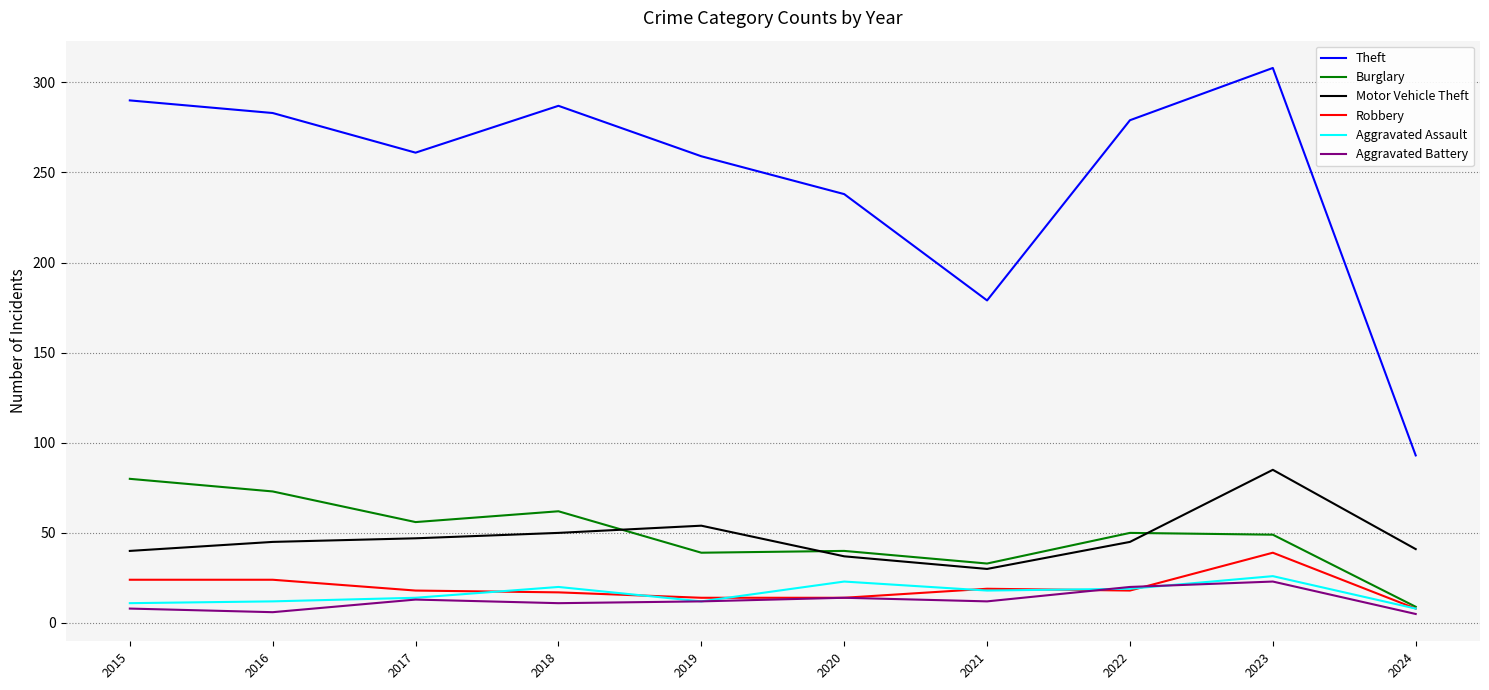

Which series changed the most between 2016 and 2024?

Theft